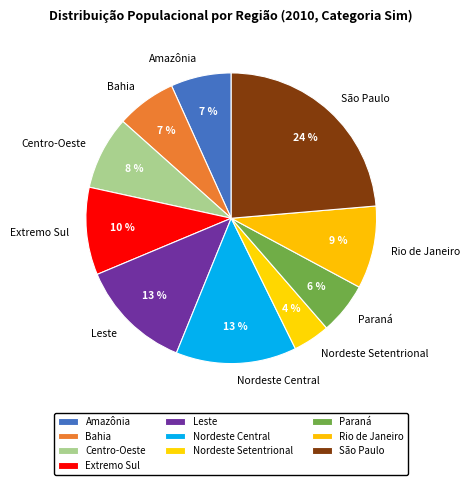

To the nearest percent, what is the difference between the largest and smallest slice percentages?

20%